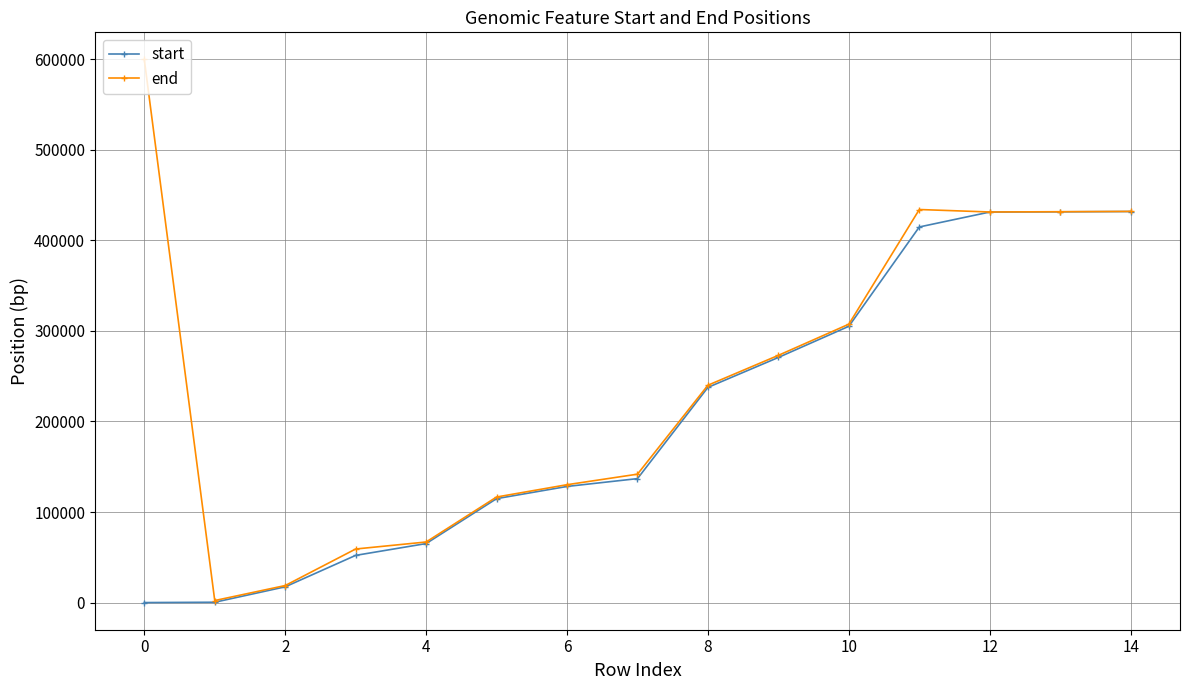

List the series in order of their peak value, lowest first.

start, end